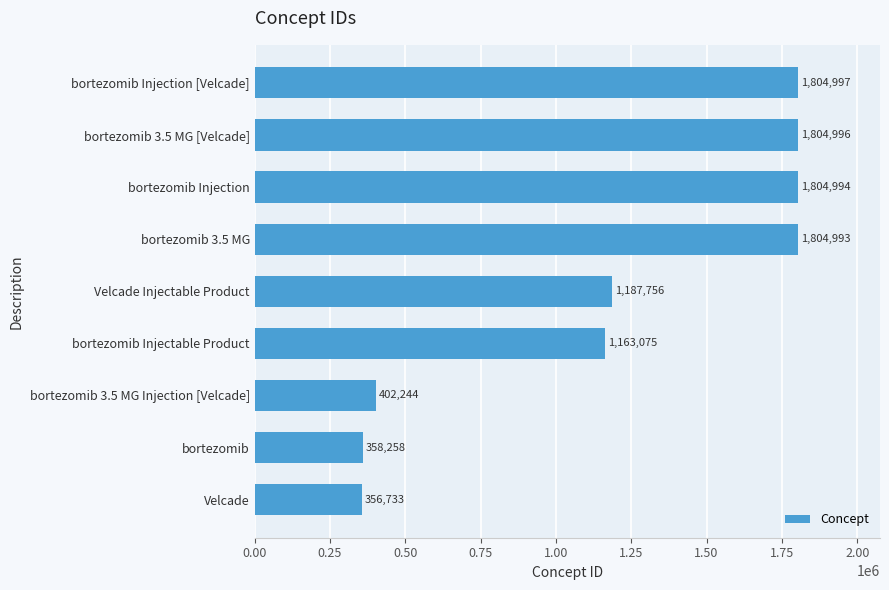

At which label is the value closest to 1080865?

bortezomib Injectable Product